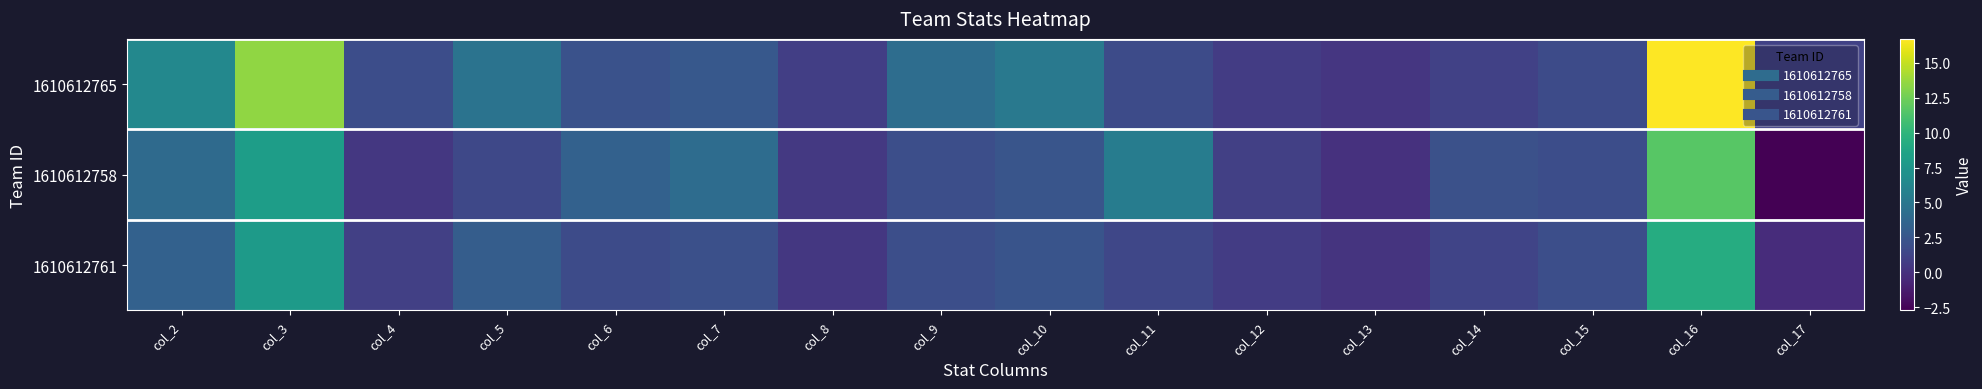

Which series changed the most between col_15 and col_17?

1610612758